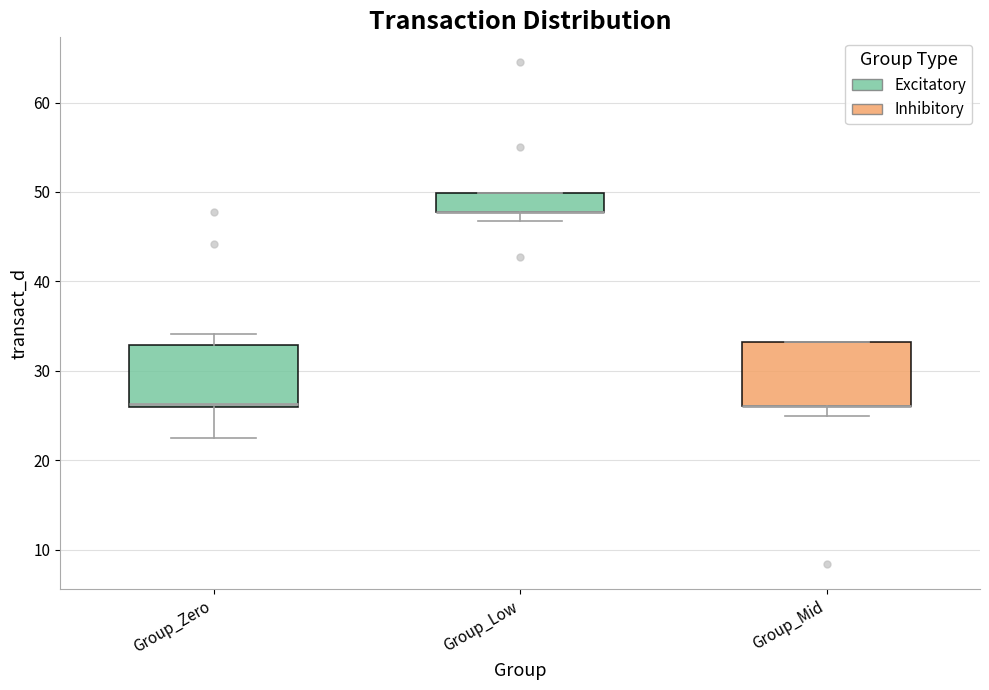

Reading left to right, transcribe this box plot: for each box, give where its median line is, the range the box spans, and where its two whiskers end, as read against the y-axis. The values are not printed on the chart, so give them approximately, as read against the axis.

Group_Zero: median 26, box 26 to 33, whiskers 22 to 34
Group_Low: median 48 (drawn on the box's lower edge), box 48 to 50, whiskers 47 to 50
Group_Mid: median 26 (drawn on the box's lower edge), box 26 to 33, whiskers 25 to 33